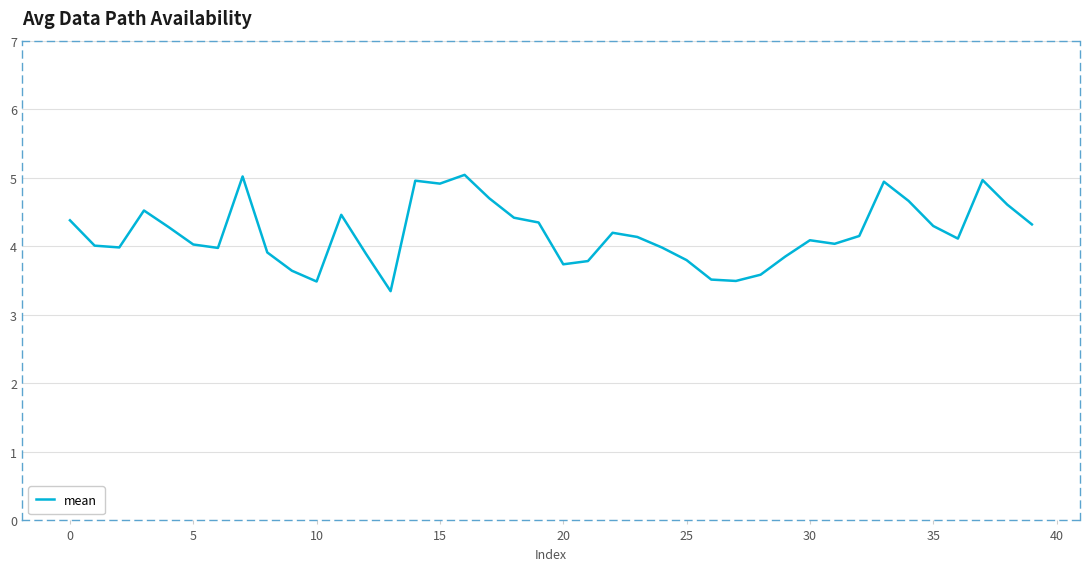

What is the difference between the maximum and minimum values?

1.7